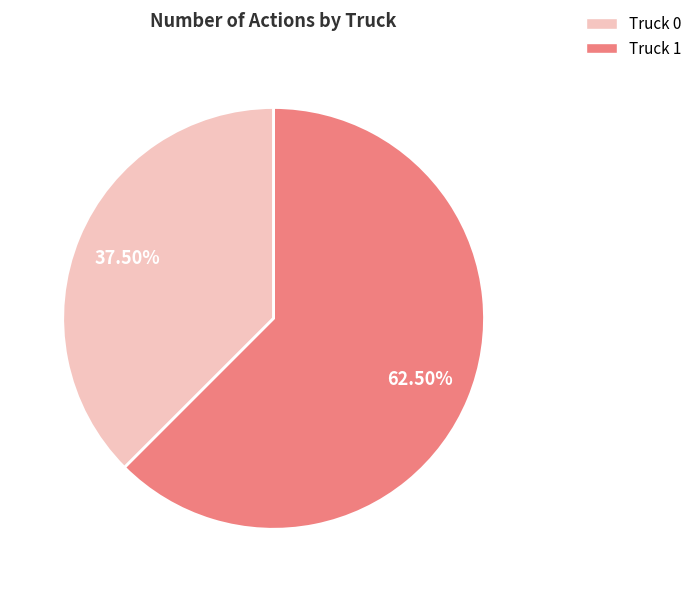

Approximately how many times larger is the value at Truck 0 compared to Truck 1?

0.6